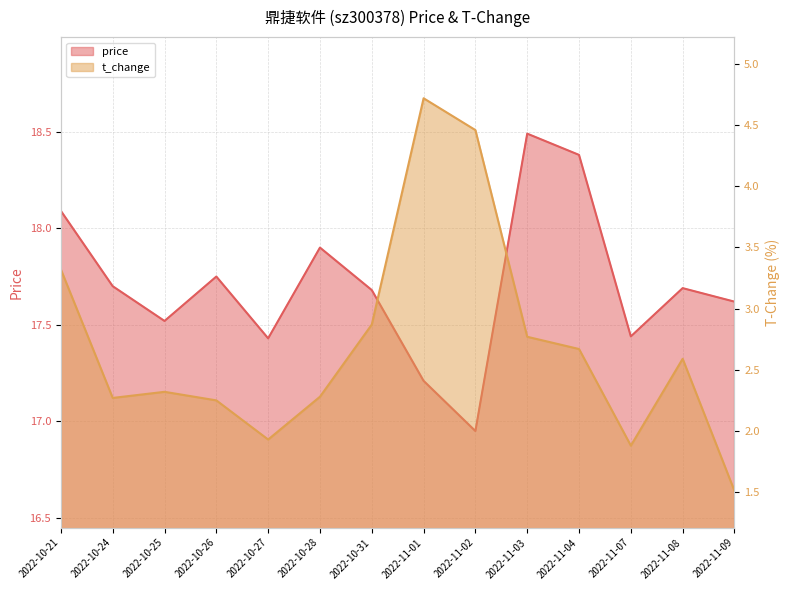

What is the highest value of the price series?

18.5